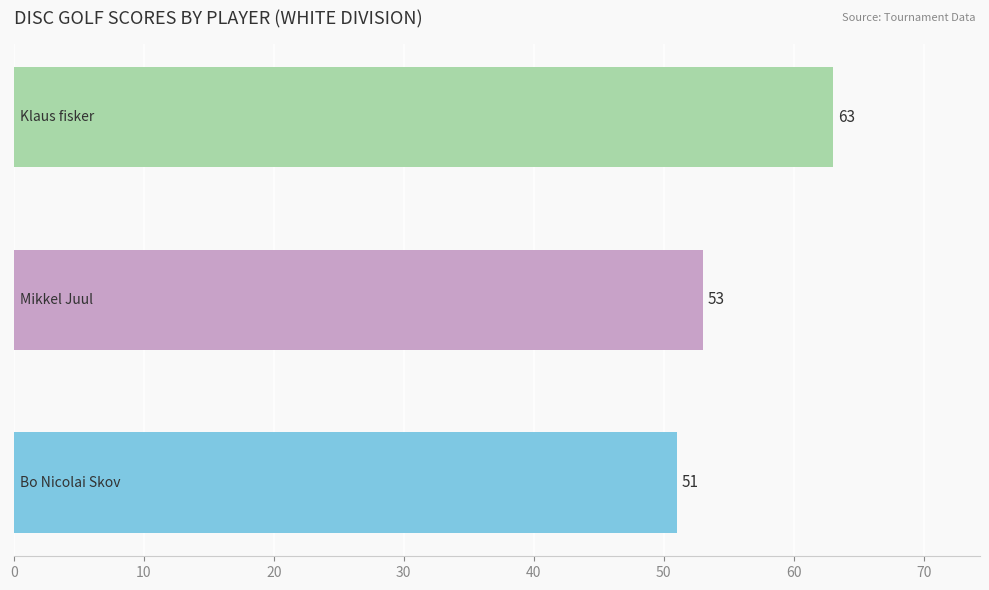

What is the sum of all values?

167